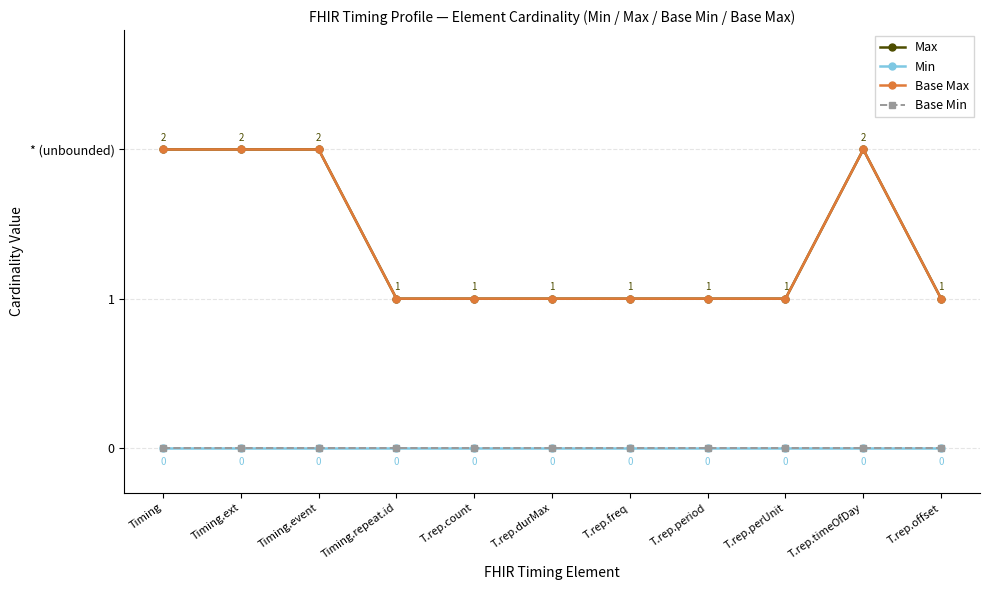

Does the chart have visible grid lines?

Yes